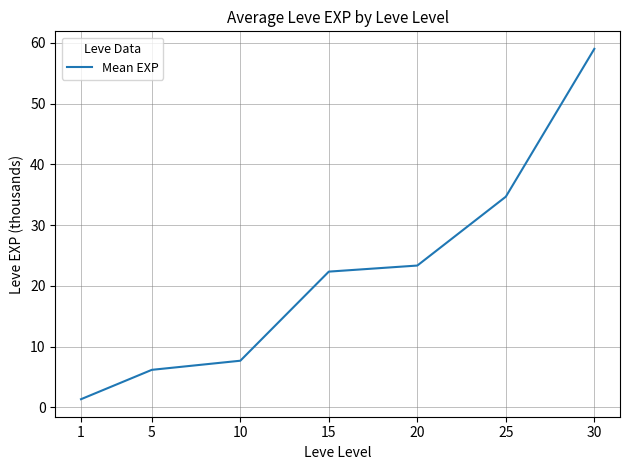

Reading left to right, list all the values displayed in this chart.

1=1.3	5=6.2	10=7.7	15=22.3	20=23.3	25=34.7	30=59.0